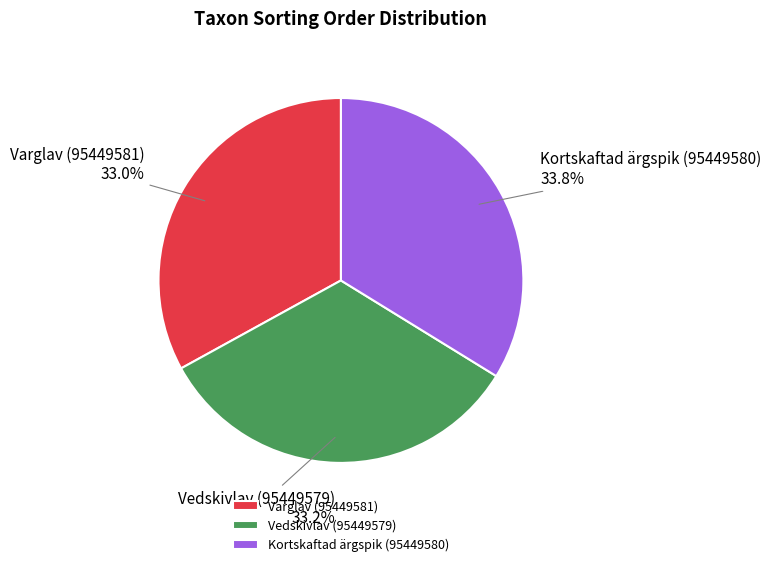

Is it true that Kortskaftad ärgspik (95449580) is 34% of the pie?

True